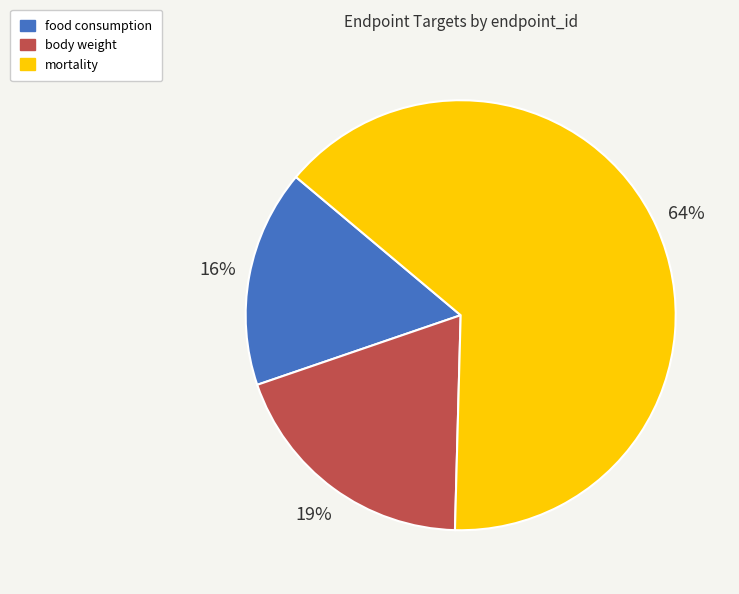

To the nearest percent, what is the difference between the mortality and body weight slice percentages?

45%